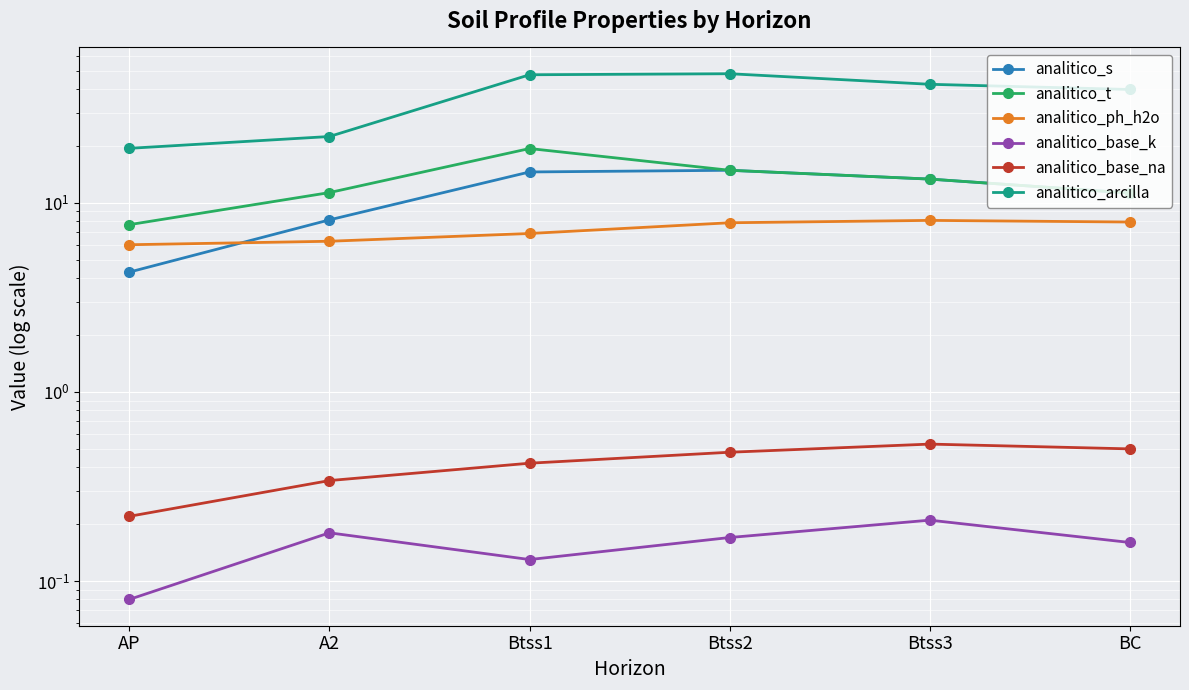

What is the approximate value of analitico_s at Btss3?

13.3